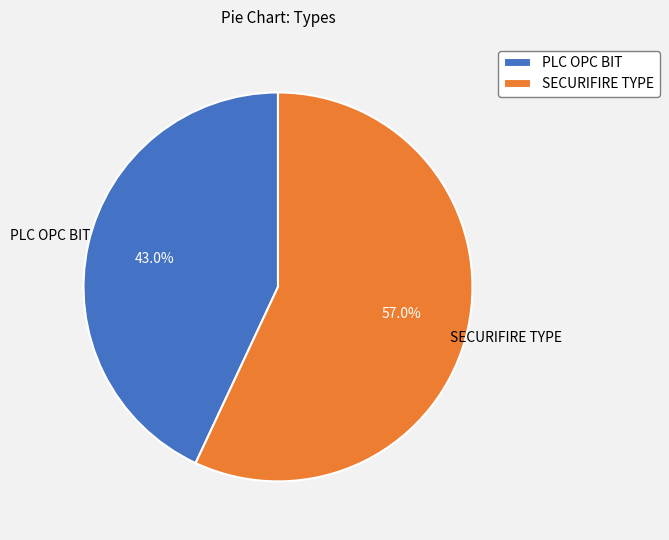

What is the largest slice in the pie chart?

SECURIFIRE TYPE